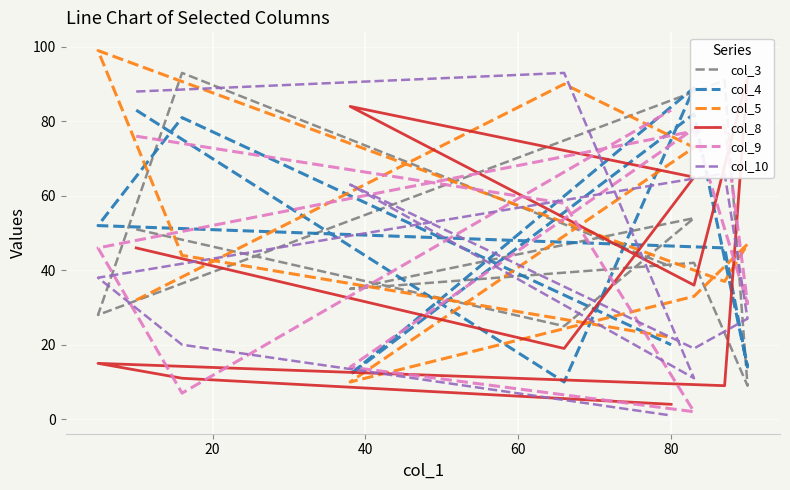

What is the average value of the col_3 series?

47